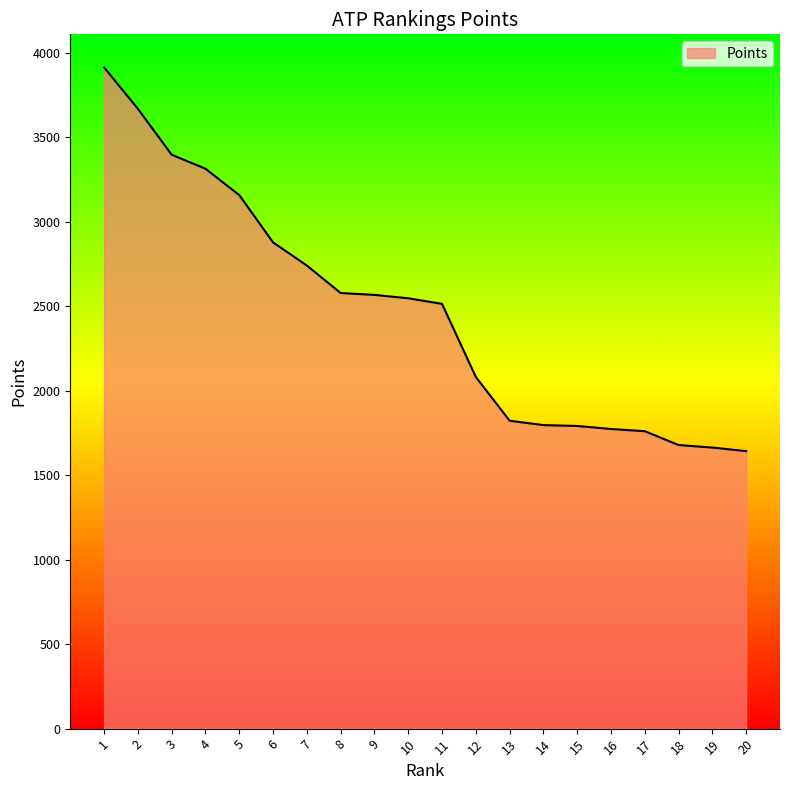

Between 5 and 6, which is larger?

5